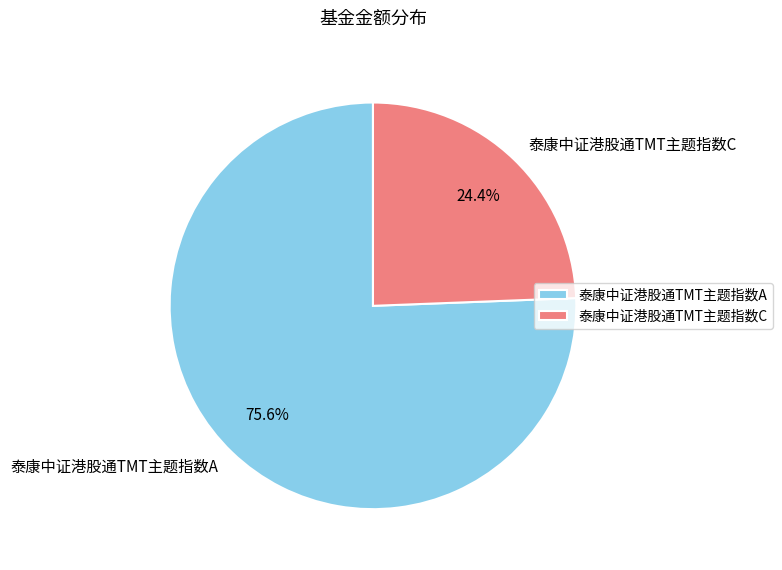

To the nearest percent, what portion does 泰康中证港股通TMT主题指数A represent?

76%